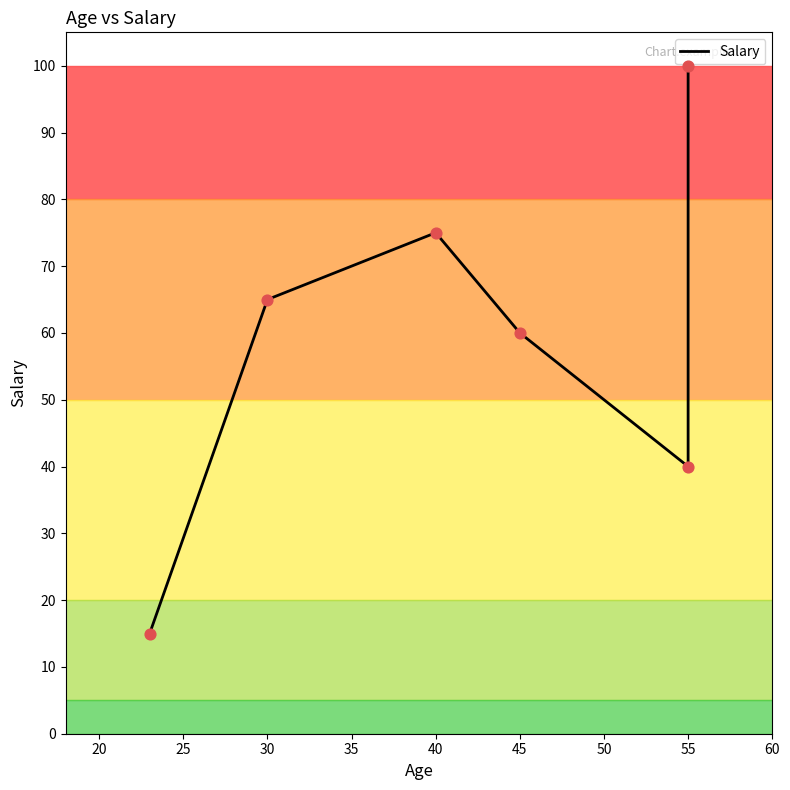

Which has a higher value, 15 or 25?

25